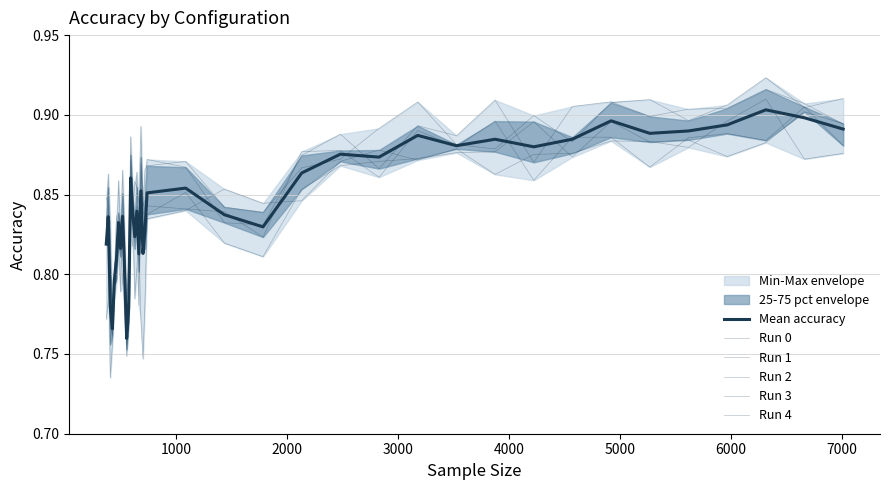

Reading right to left, what are all the values shown in this chart?

Mean accuracy: 0.9	0.9	0.9	0.9	0.9	0.9	0.9	0.9	0.9	0.9	0.9	0.9	0.9	0.9	0.9	0.8	0.8	0.9	0.9	0.8	0.8	0.9	0.8	0.8	0.8	0.8	0.9	0.8	0.8	0.8	0.8	0.8	0.8	0.8	0.8	0.8	0.8	0.8	0.8
Run 0: 0.9	0.9	0.9	0.9	0.9	0.9	0.9	0.9	0.9	0.9	0.9	0.9	0.9	0.9	0.8	0.8	0.9	0.8	0.8	0.8	0.7	0.8	0.8	0.8	0.8	0.8	0.8	0.8	0.7	0.8	0.8	0.8	0.9	0.8	0.8	0.8	0.8	0.8	0.8
Run 1: 0.9	0.9	0.9	0.9	0.9	0.9	0.9	0.9	0.9	0.9	0.9	0.9	0.9	0.9	0.9	0.8	0.8	0.9	0.8	0.8	0.8	0.9	0.8	0.8	0.8	0.8	0.8	0.8	0.8	0.8	0.9	0.8	0.8	0.8	0.8	0.8	0.8	0.8	0.8
Run 2: 0.9	0.9	0.9	0.9	0.9	0.9	0.9	0.9	0.9	0.9	0.9	0.9	0.9	0.9	0.9	0.8	0.8	0.9	0.9	0.9	0.8	0.9	0.8	0.9	0.9	0.8	0.9	0.8	0.8	0.8	0.9	0.8	0.8	0.8	0.8	0.8	0.8	0.9	0.8
Run 3: 0.9	0.9	0.9	0.9	0.9	0.9	0.9	0.9	0.9	0.9	0.9	0.9	0.9	0.9	0.9	0.8	0.8	0.8	0.8	0.8	0.8	0.9	0.8	0.8	0.8	0.8	0.9	0.8	0.8	0.8	0.8	0.8	0.8	0.8	0.8	0.8	0.8	0.9	0.8
Run 4: 0.9	0.9	0.9	0.9	0.9	0.9	0.9	0.9	0.9	0.9	0.9	0.9	0.9	0.9	0.9	0.8	0.8	0.9	0.9	0.8	0.8	0.9	0.8	0.9	0.8	0.8	0.9	0.8	0.8	0.8	0.8	0.8	0.8	0.8	0.8	0.8	0.7	0.8	0.8